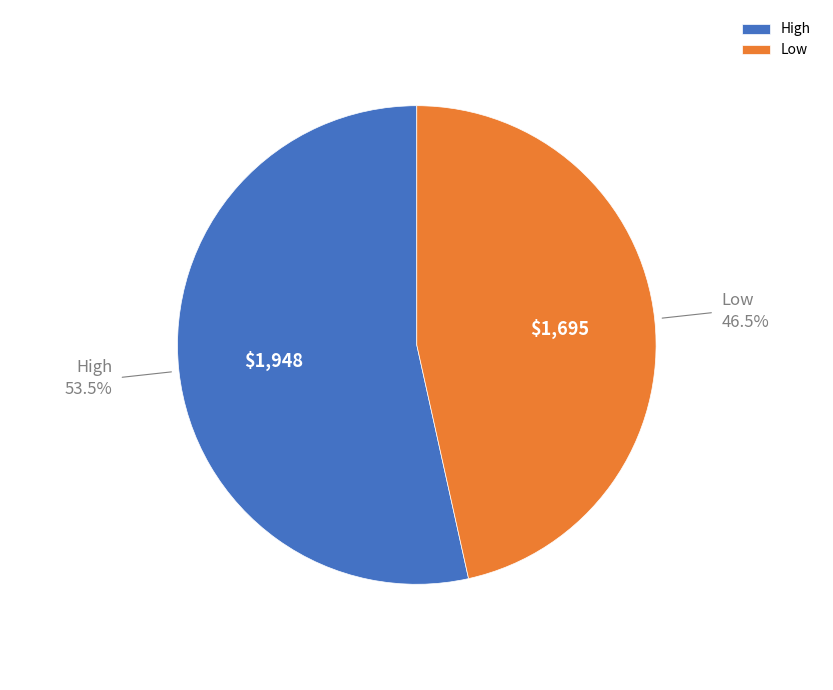

How much of the chart is everything except Low?

53.5%